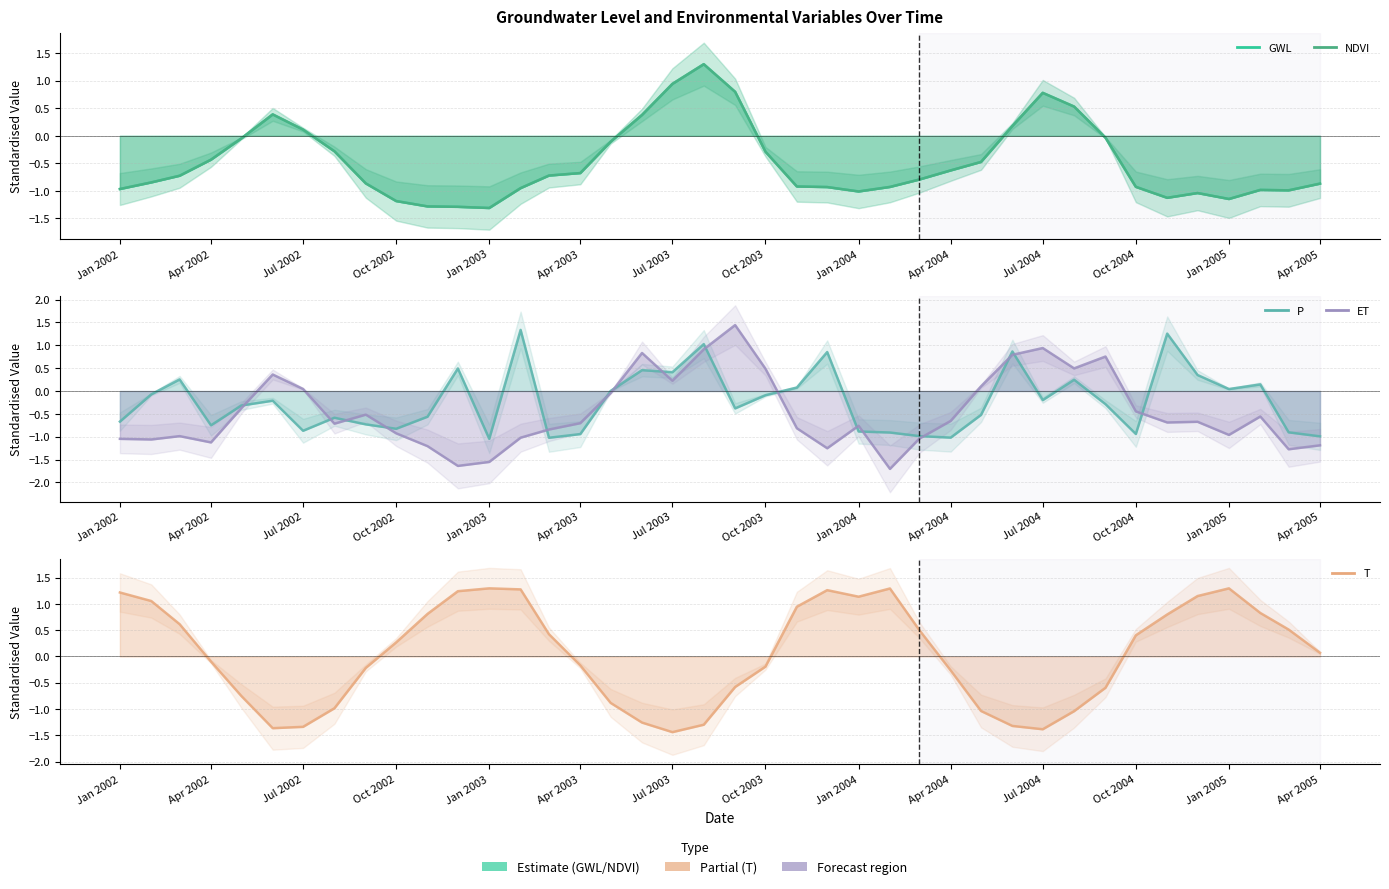

Reading left to right, list all the values displayed in this chart.

GWL: -1.0	-0.8	-0.7	-0.4	-0.0	0.4	0.1	-0.3	-0.9	-1.2	-1.3	-1.3	-1.3	-0.9	-0.7	-0.7	-0.1	0.4	0.9	1.3	0.8	-0.3	-0.9	-0.9	-1.0	-0.9	-0.8	-0.6	-0.5	0.2	0.8	0.5	-0.0	-0.9	-1.1	-1.0	-1.1	-1.0	-1.0	-0.9
NDVI: -1.0	-0.8	-0.7	-0.4	-0.0	0.4	0.1	-0.3	-0.9	-1.2	-1.3	-1.3	-1.3	-0.9	-0.7	-0.7	-0.1	0.4	0.9	1.3	0.8	-0.3	-0.9	-0.9	-1.0	-0.9	-0.8	-0.6	-0.5	0.2	0.8	0.5	-0.0	-0.9	-1.1	-1.0	-1.1	-1.0	-1.0	-0.9
P: -0.7	-0.1	0.3	-0.8	-0.3	-0.2	-0.9	-0.6	-0.7	-0.8	-0.6	0.5	-1.0	1.3	-1.0	-0.9	0.0	0.5	0.4	1.0	-0.4	-0.1	0.1	0.9	-0.9	-0.9	-1.0	-1.0	-0.5	0.9	-0.2	0.2	-0.3	-0.9	1.3	0.3	0.0	0.1	-0.9	-1.0
ET: -1.0	-1.1	-1.0	-1.1	-0.4	0.4	0.0	-0.7	-0.5	-0.9	-1.2	-1.6	-1.6	-1.0	-0.8	-0.7	-0.0	0.8	0.2	0.9	1.4	0.5	-0.8	-1.3	-0.8	-1.7	-1.0	-0.7	0.1	0.8	0.9	0.5	0.8	-0.4	-0.7	-0.7	-1.0	-0.6	-1.3	-1.2
T: 1.2	1.1	0.6	-0.1	-0.8	-1.4	-1.3	-1.0	-0.2	0.3	0.8	1.2	1.3	1.3	0.4	-0.2	-0.9	-1.3	-1.4	-1.3	-0.6	-0.2	0.9	1.3	1.1	1.3	0.5	-0.3	-1.0	-1.3	-1.4	-1.0	-0.6	0.4	0.8	1.2	1.3	0.8	0.5	0.1